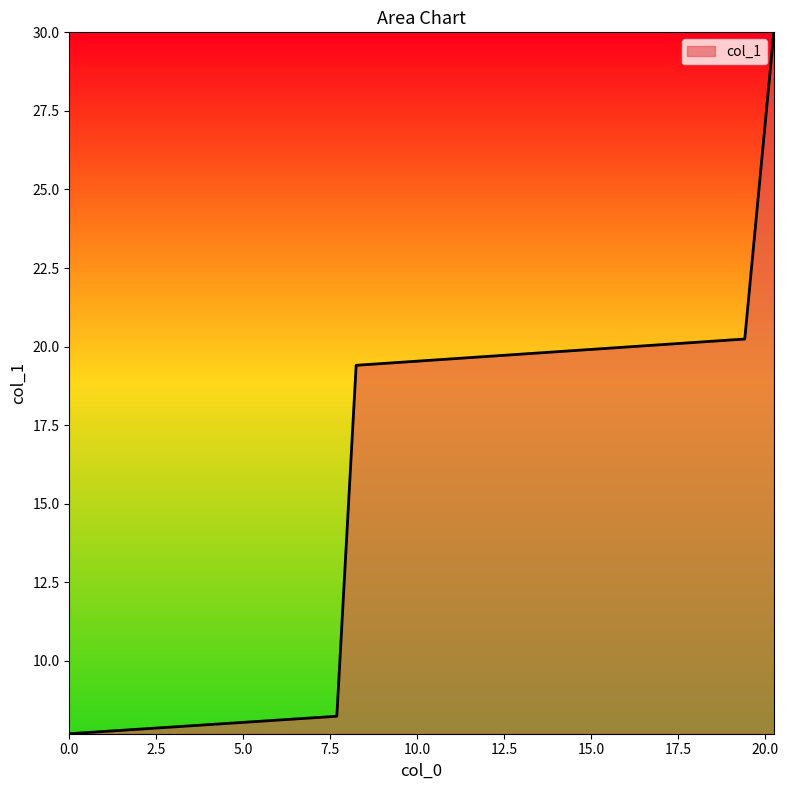

How many lines are shown in the chart?

1